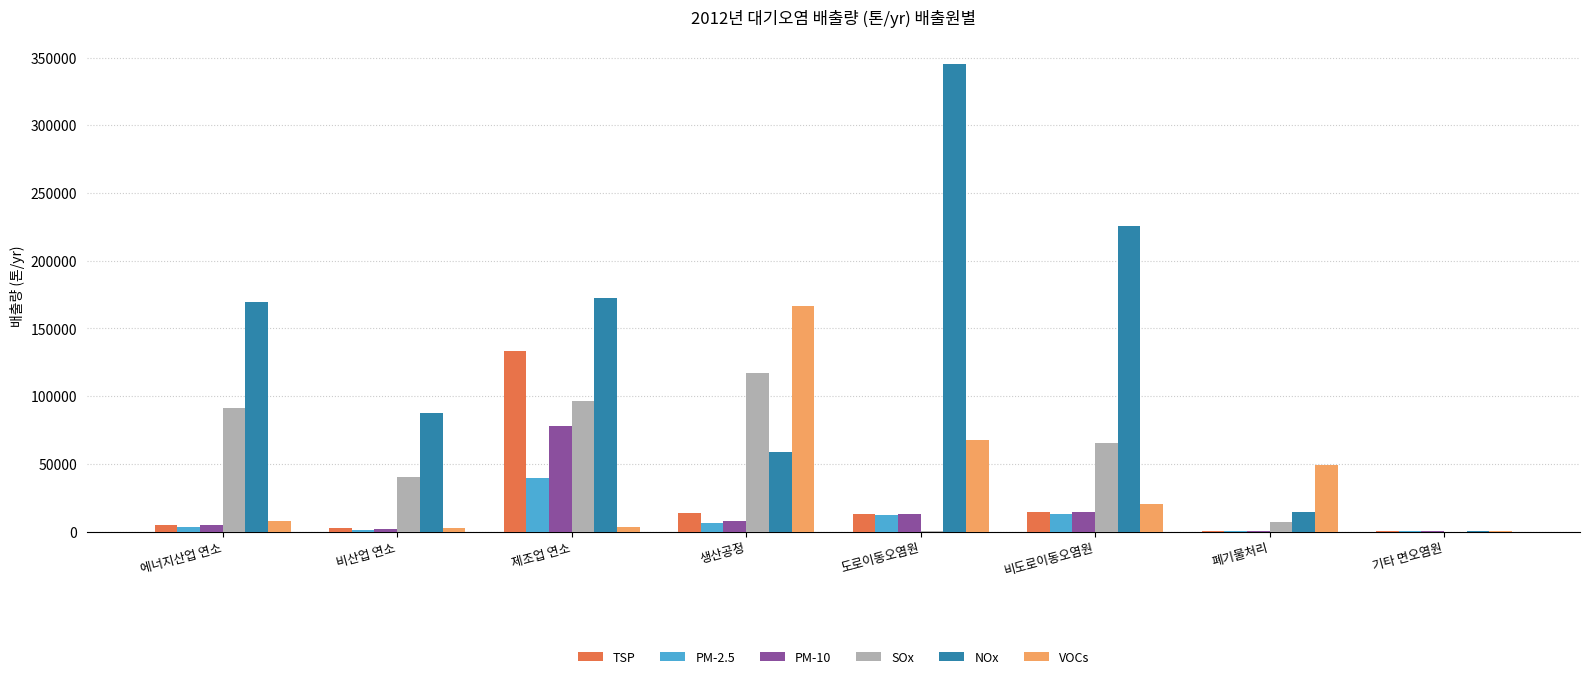

Between 제조업 연소 and 도로이동오염원, which series saw the biggest shift?

NOx